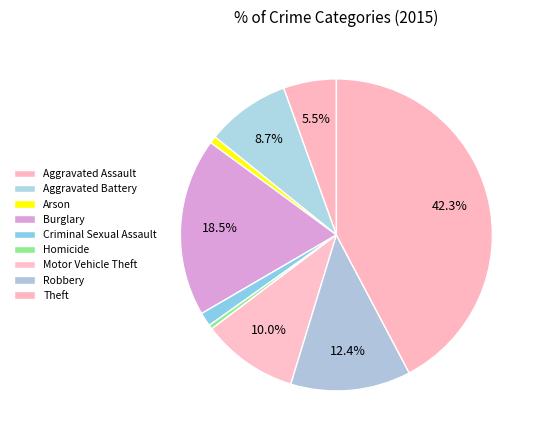

How many slices are in this pie chart?

9